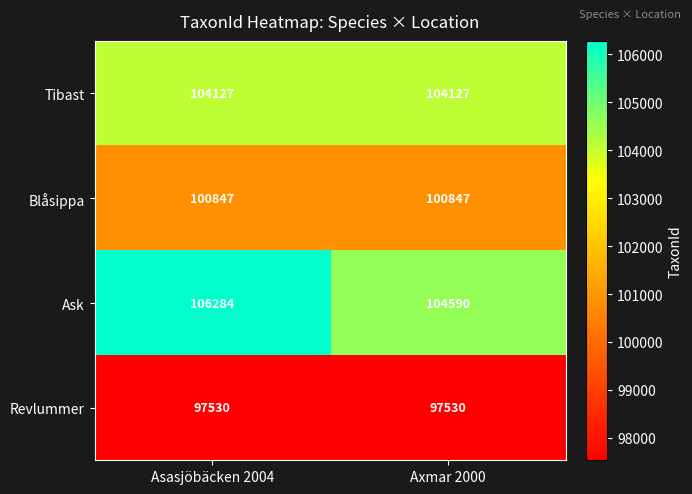

How many series are shown in this chart?

4